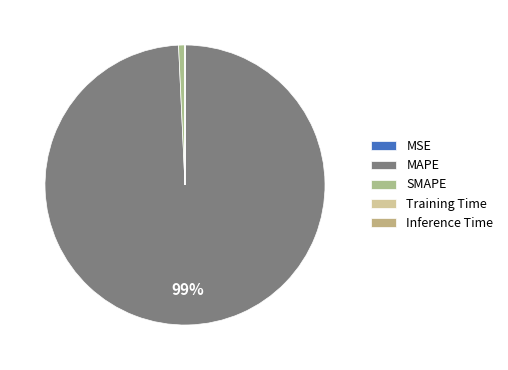

Does Inference Time account for over 50% of the chart?

No